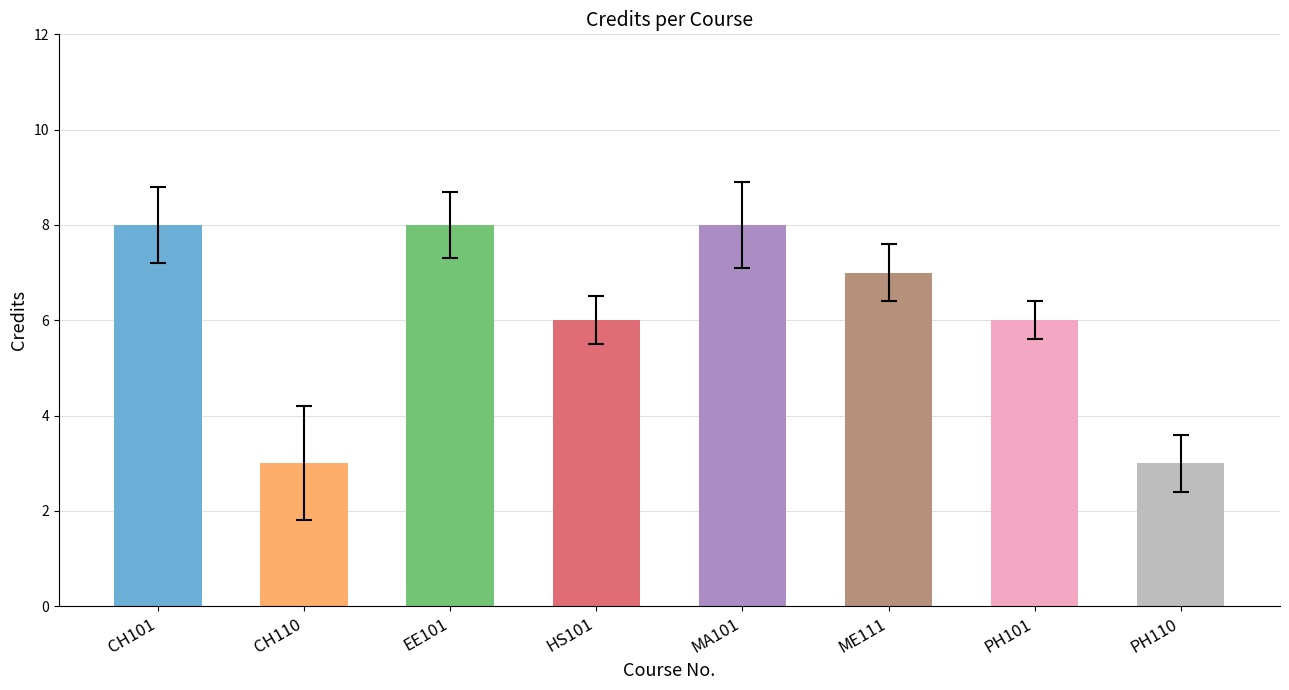

Is it true that the value at CH110 is 3?

True